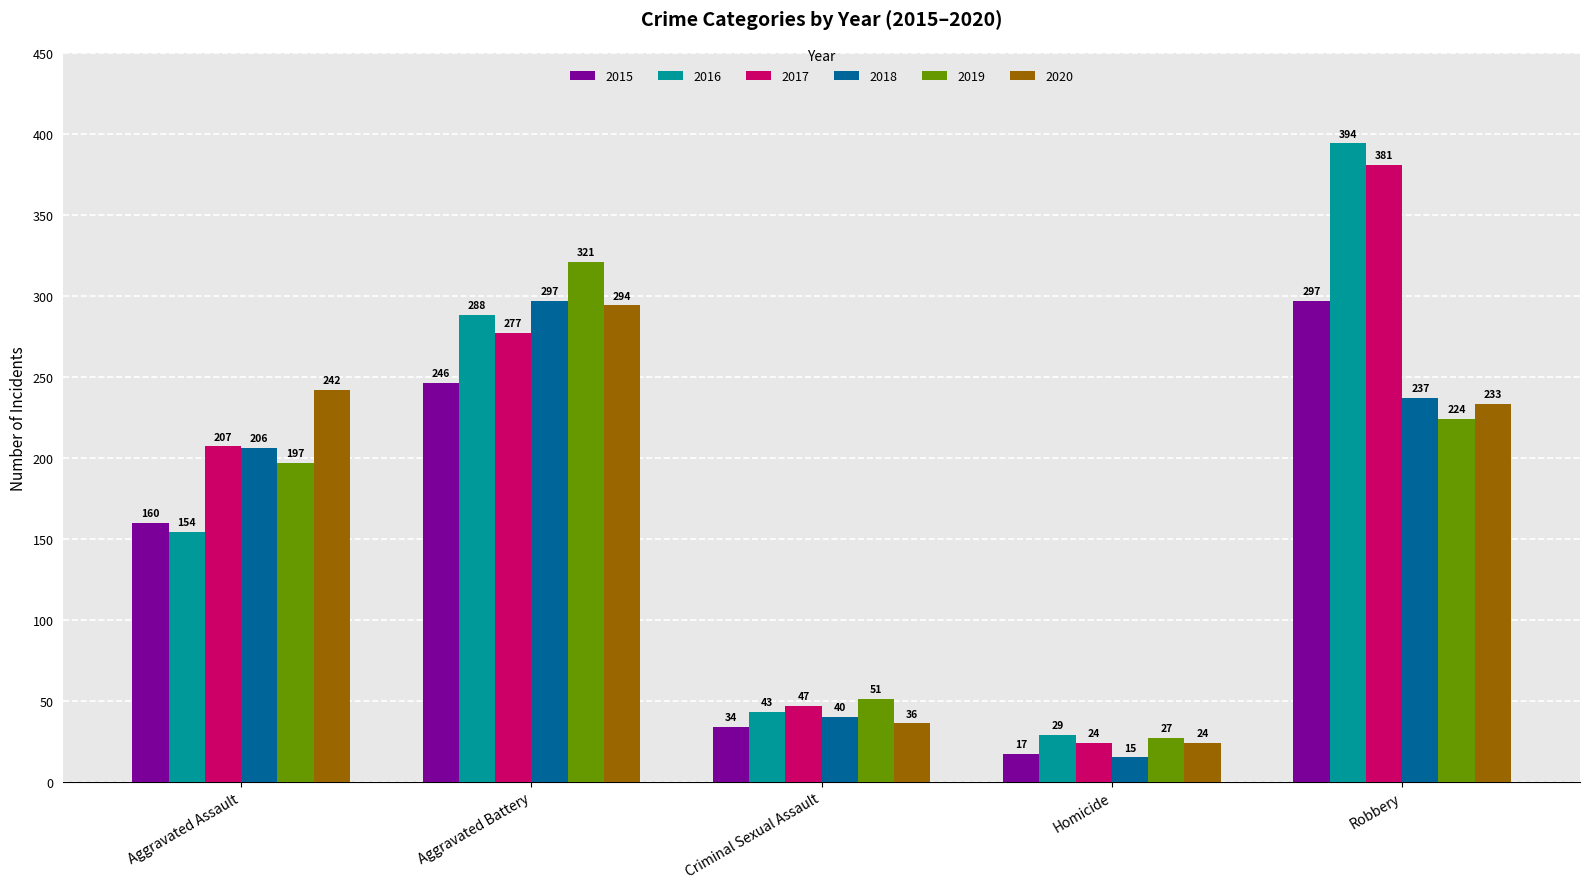

What is the sum of the 2017 values at Robbery and Aggravated Assault?

588